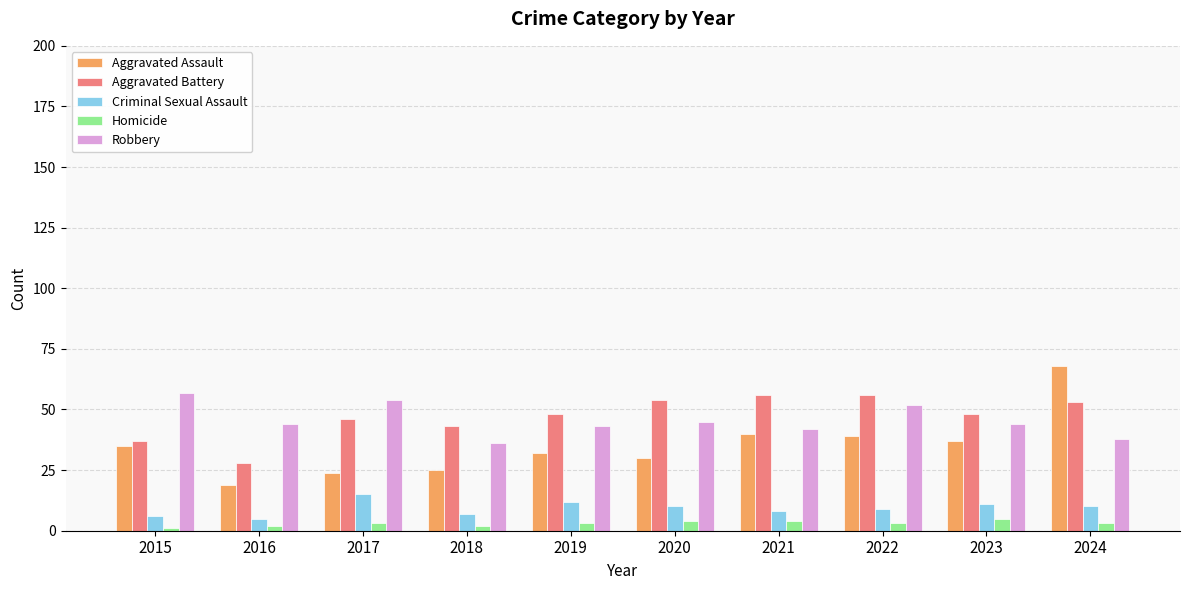

Reading left to right, transcribe all the data shown in this chart.

Aggravated Assault: 35	19	24	25	32	30	40	39	37	68
Aggravated Battery: 37	28	46	43	48	54	56	56	48	53
Criminal Sexual Assault: 6	5	15	7	12	10	8	9	11	10
Homicide: 1	2	3	2	3	4	4	3	5	3
Robbery: 57	44	54	36	43	45	42	52	44	38